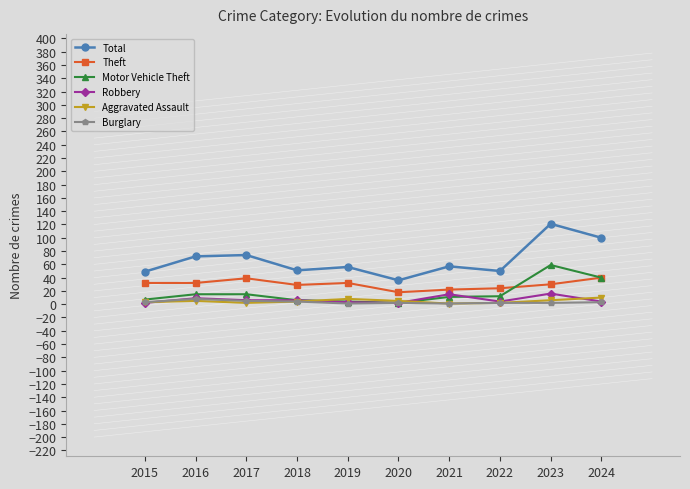

What is the greatest value displayed?

121